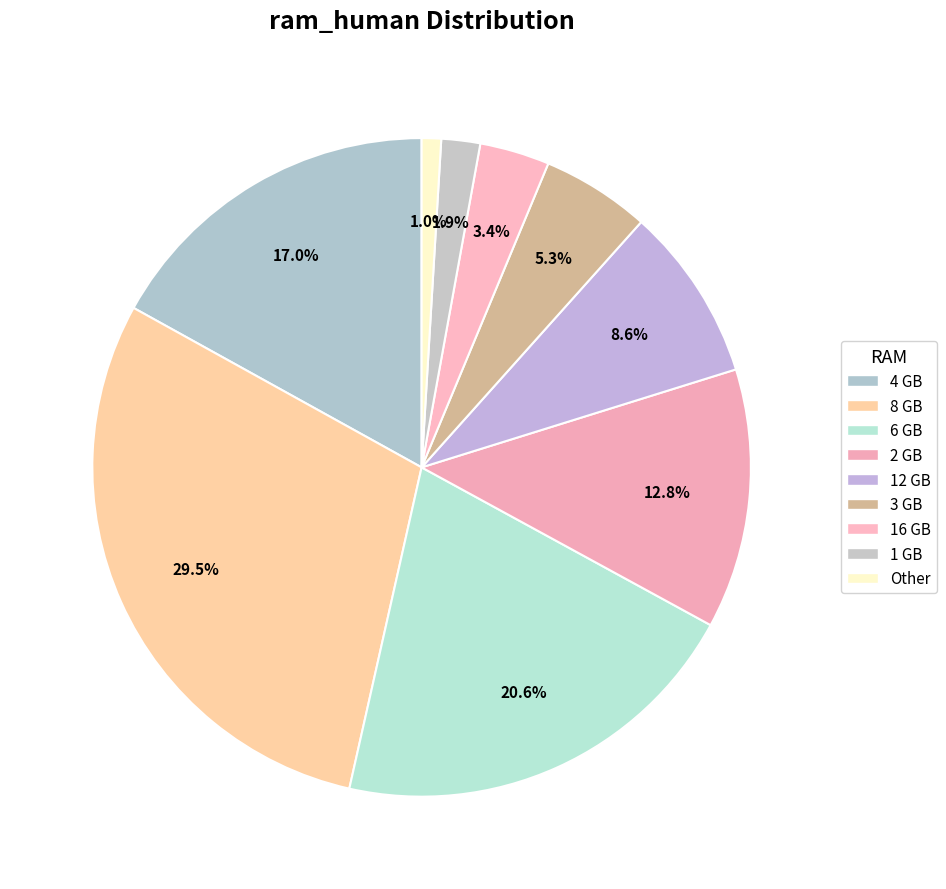

Count the number of slices in the pie.

9